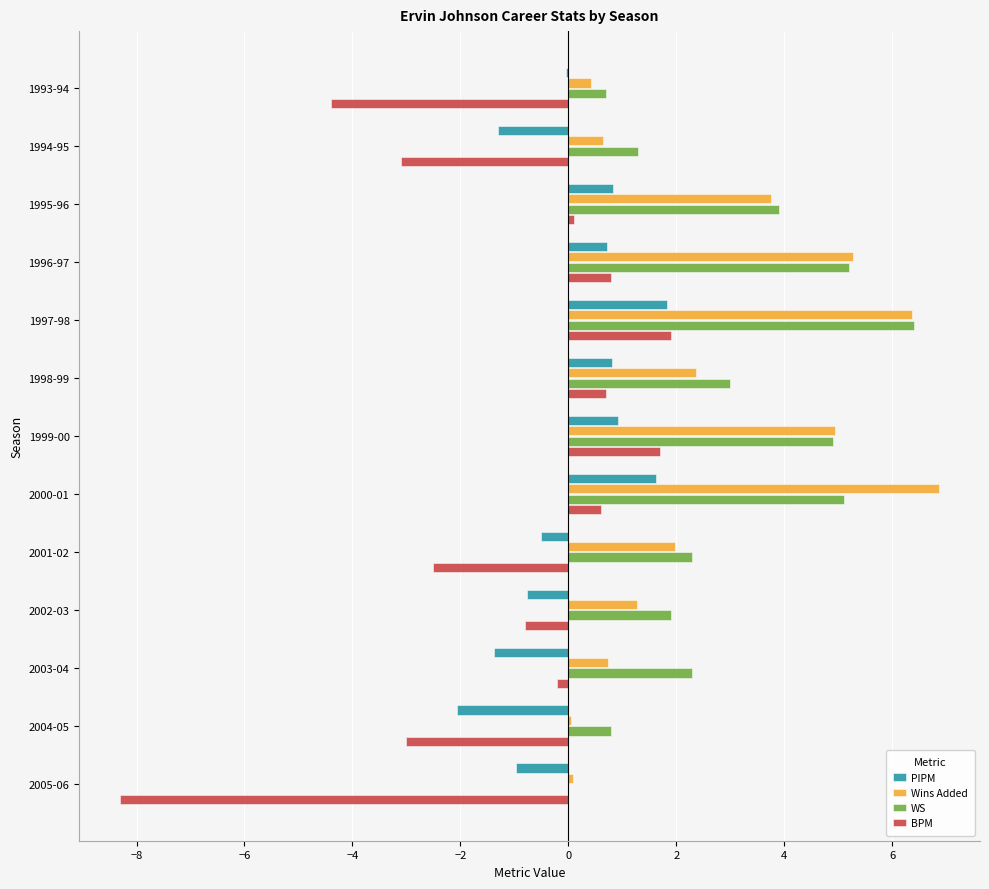

What is the sum of the PIPM values at 1997-98 and 2000-01?

3.5